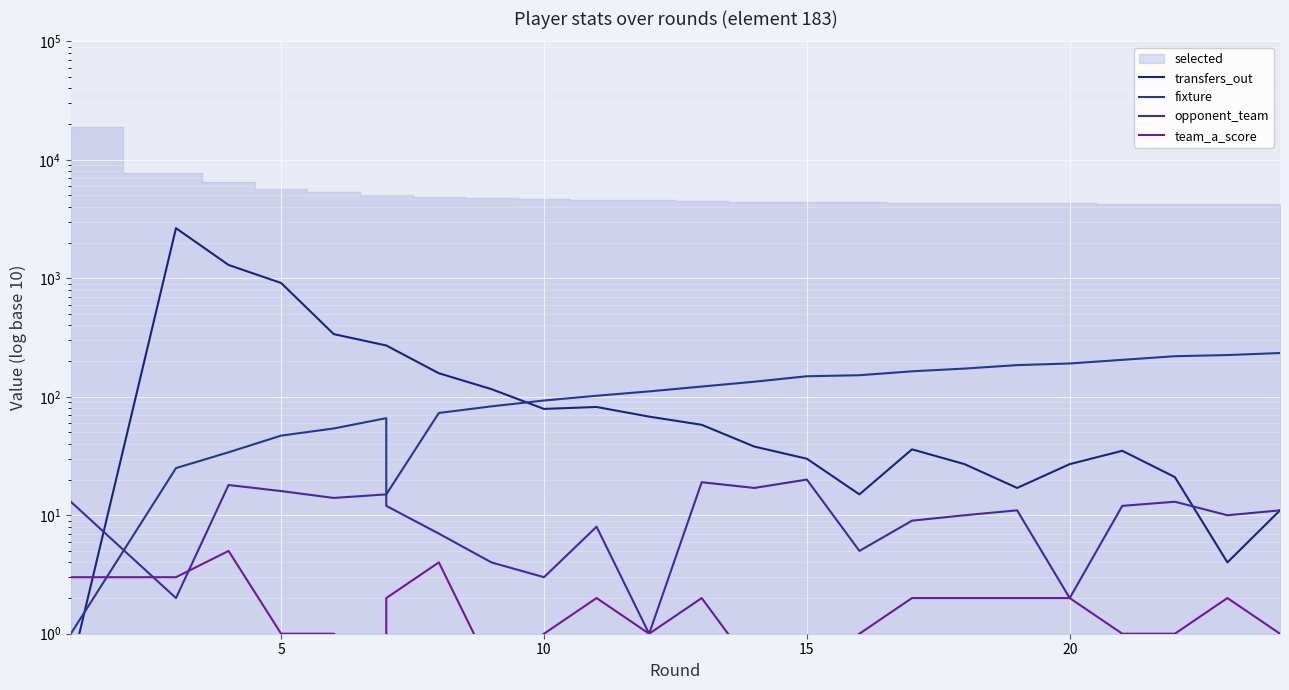

In opponent_team, how many points are higher than both neighbors (excluding endpoints)?

7